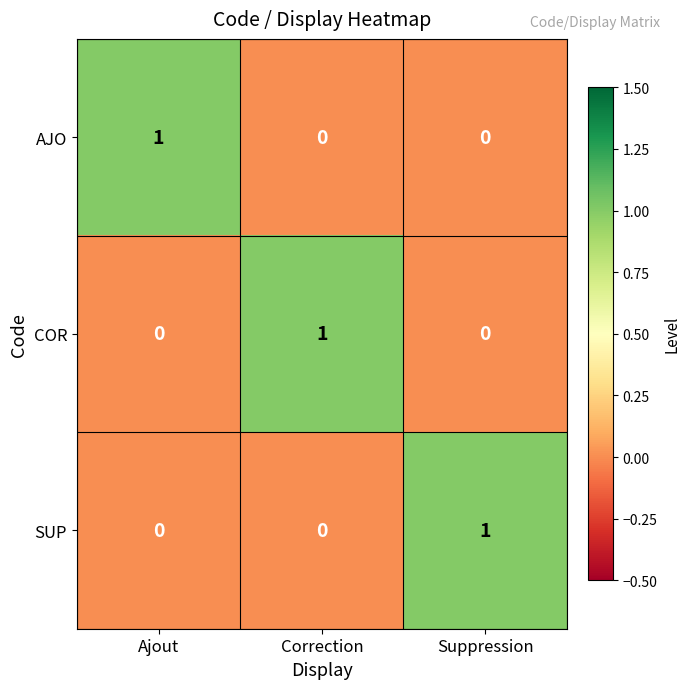

Is the value of COR at Suppression greater than the value of AJO at Ajout?

No